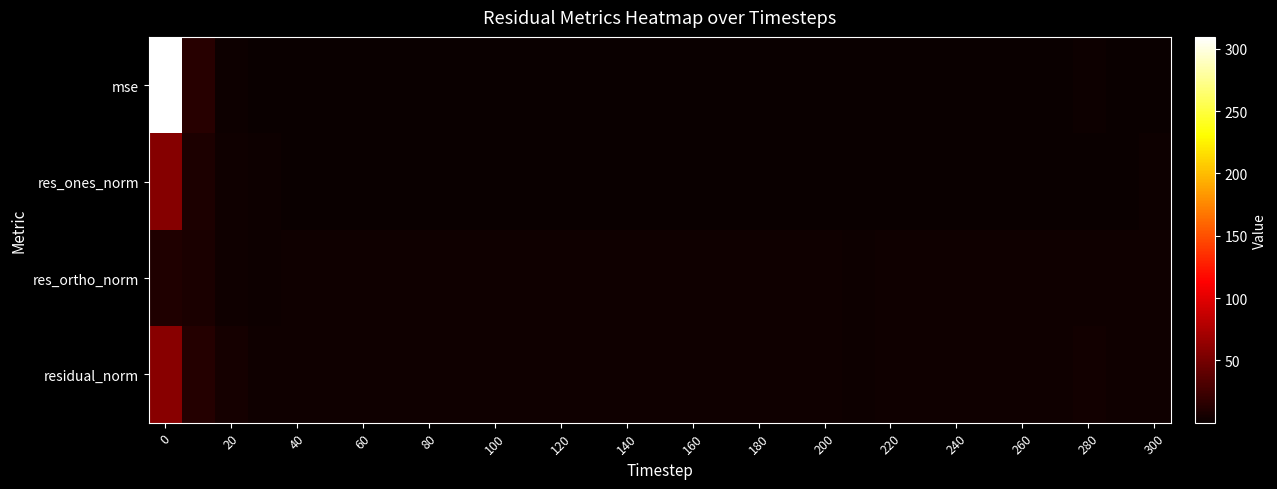

Reading left to right, list all the values displayed in this chart.

mse: 309.6	13.9	2.1	0.7	0.6	0.8	1.2	1.0	0.7	0.6	0.7	1.2	0.6	1.0	0.9	0.7	0.8	0.9	0.8	0.8	0.9	0.5	0.7	0.8	0.9	0.6	0.7	0.7	1.3	0.9	1.1
res_ones_norm: 57.5	9.4	3.4	1.5	0.1	0.7	0.5	0.4	0.6	0.5	0.2	0.4	0.2	0.0	0.0	0.1	0.7	0.4	0.5	0.4	0.0	0.3	0.5	0.6	0.1	0.4	0.1	0.3	1.2	1.1	1.3
res_ortho_norm: 10.1	8.0	3.5	2.4	2.6	3.0	3.5	3.3	2.8	2.5	2.8	3.6	2.6	3.4	3.2	2.7	2.9	3.1	2.9	2.9	3.2	2.3	2.7	3.0	3.1	2.6	2.8	2.8	3.6	2.9	3.2
residual_norm: 58.4	12.4	4.9	2.8	2.6	3.0	3.6	3.4	2.9	2.5	2.8	3.6	2.6	3.4	3.2	2.7	3.0	3.1	2.9	2.9	3.2	2.3	2.8	3.0	3.1	2.6	2.8	2.8	3.8	3.1	3.5